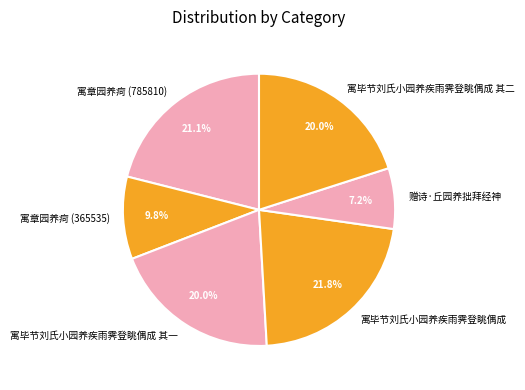

To the nearest percent, what is the average slice percentage?

17%